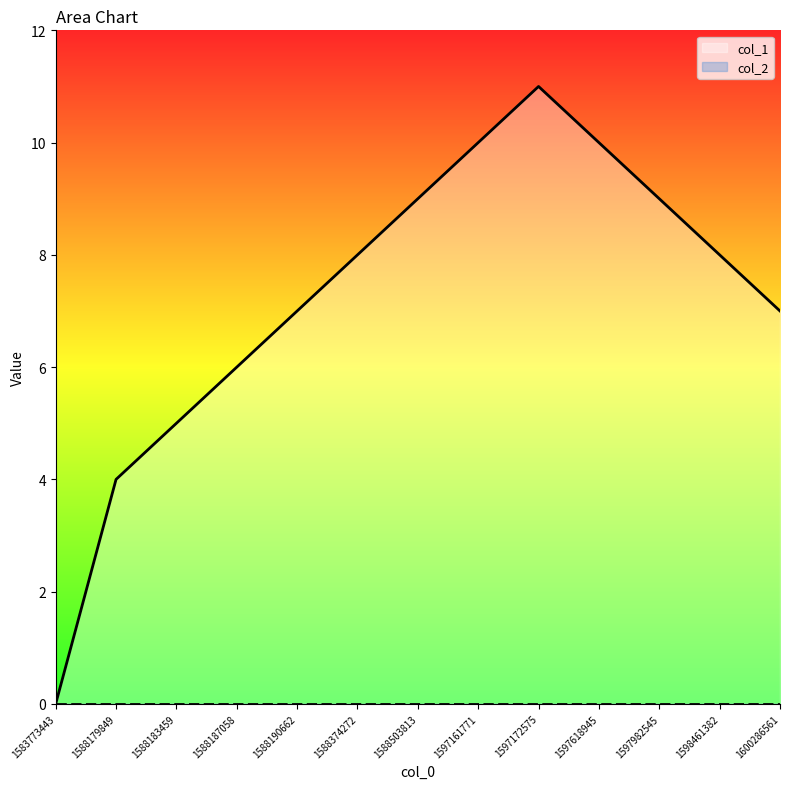

What is the value of the 7th point from the left?

9